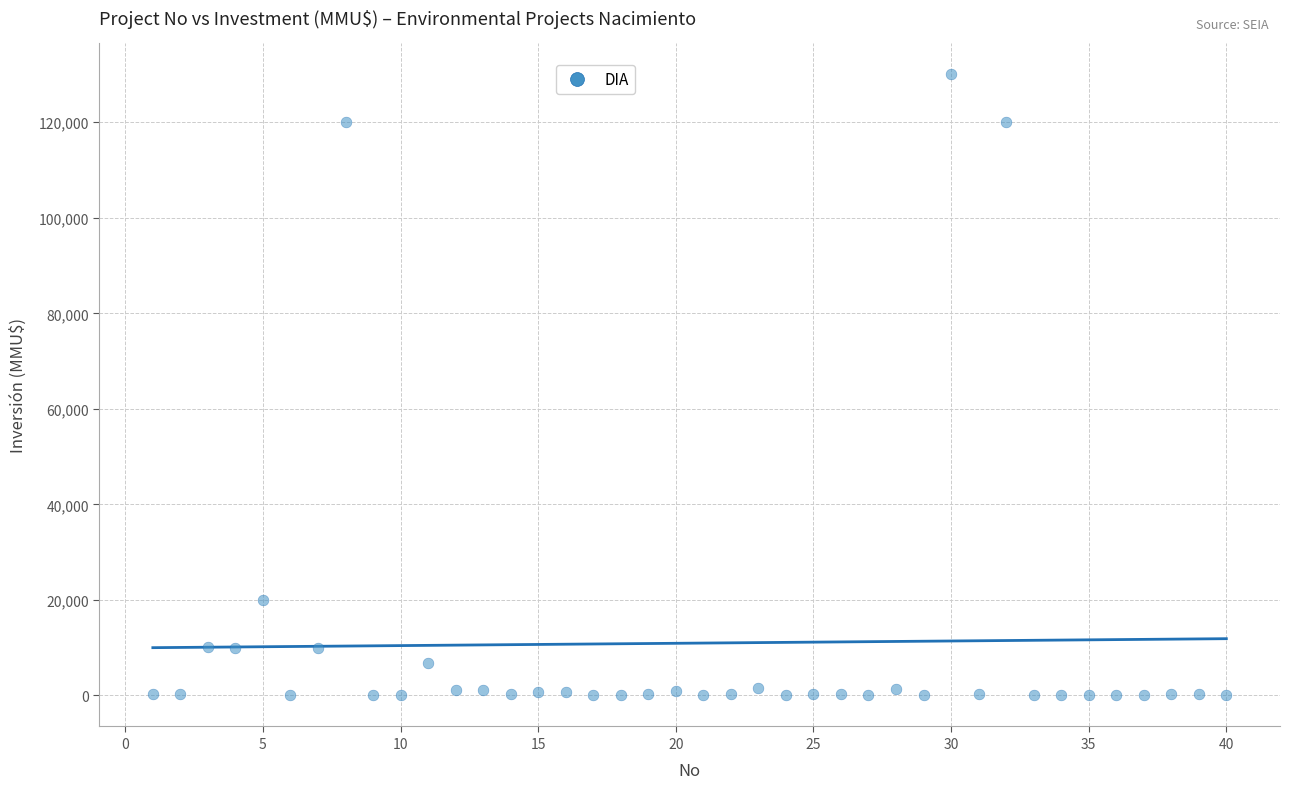

What is the range of X values (max minus min)?

39